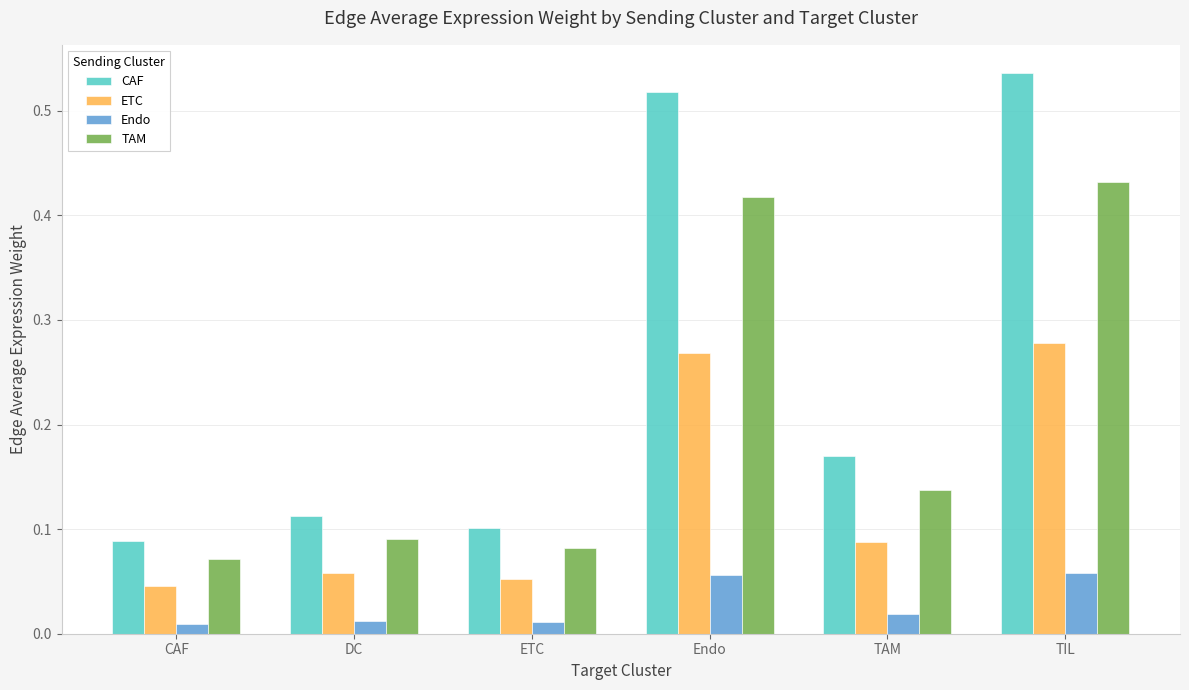

Rank the series by their average value, from lowest to highest.

Endo, ETC, TAM, CAF